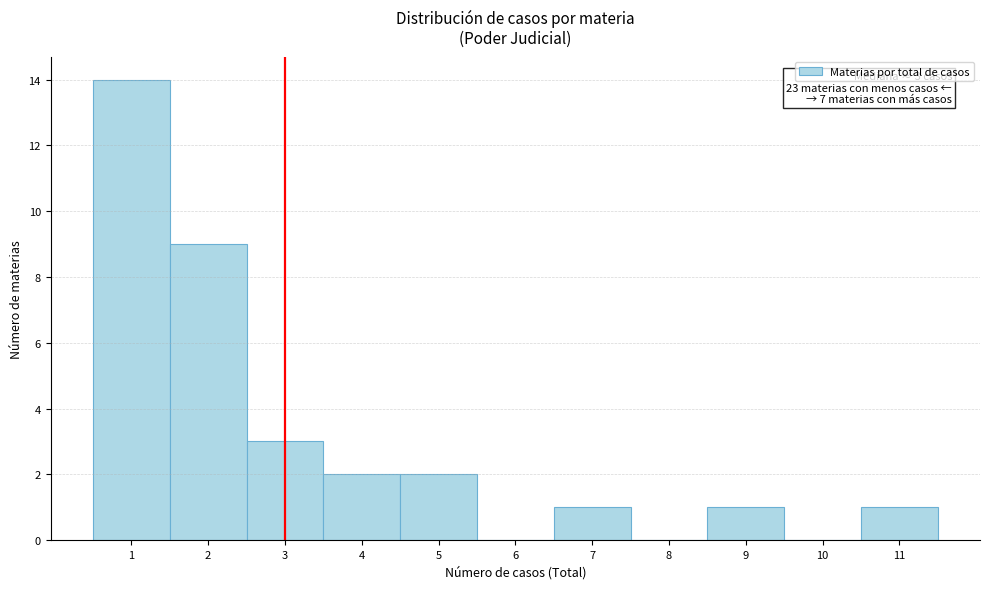

Over which range of the x-axis is the bar tallest?

0.5 to 1.5